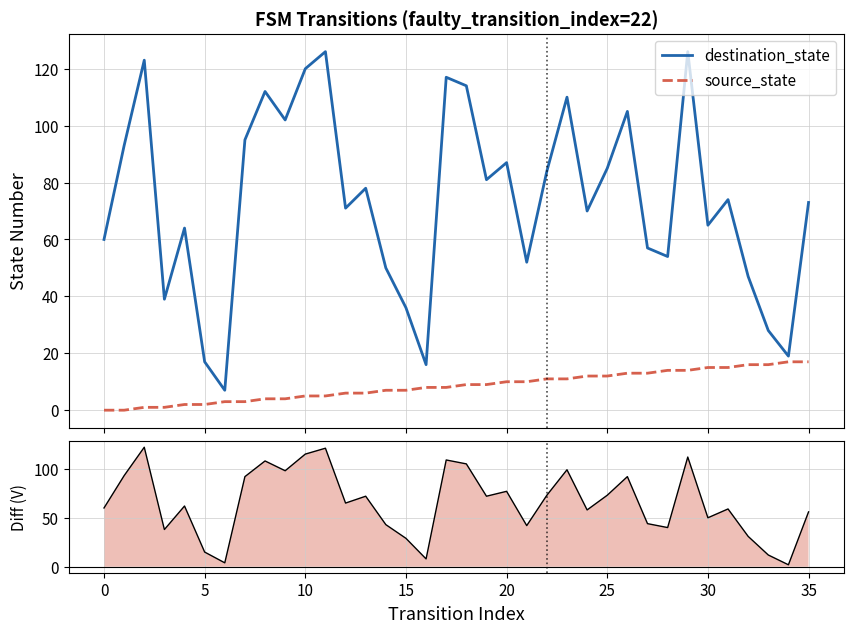

What is the maximum value for destination_state?

126